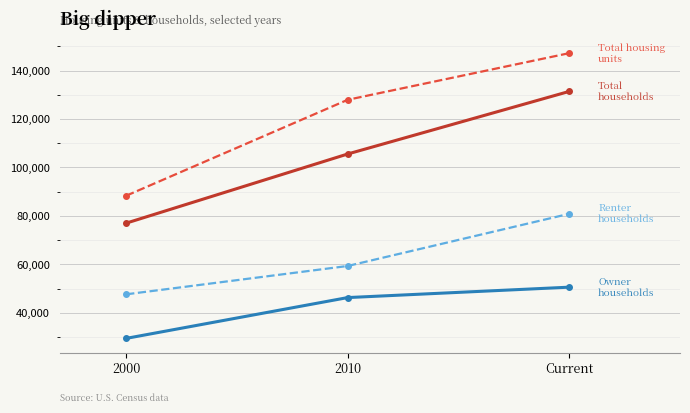

What is the spread (max minus min) of values at 2000?

58922